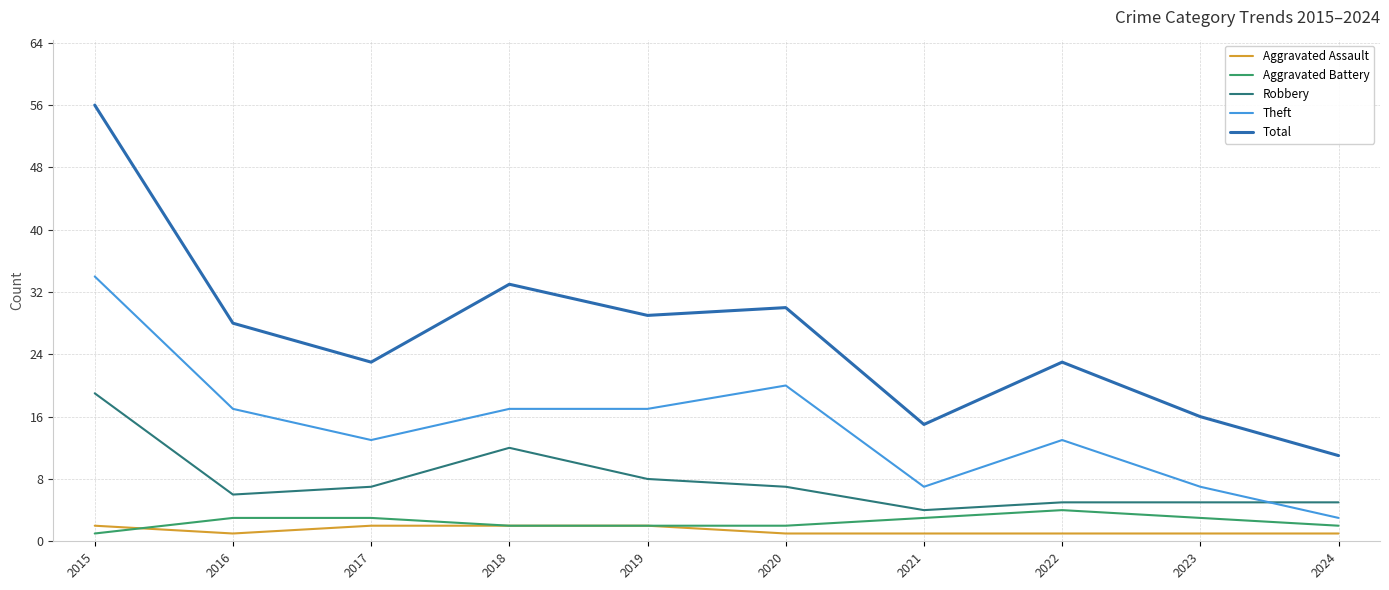

At 2021, list the series in order from largest to smallest.

Total, Theft, Robbery, Aggravated Battery, Aggravated Assault